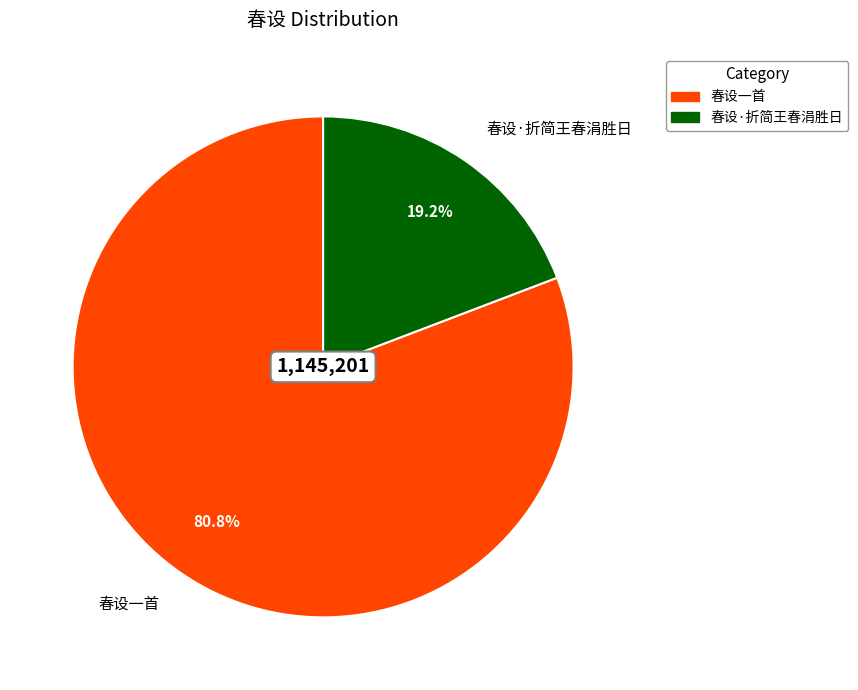

Approximately how many times larger is the value at 春设·折简王春涓胜日 compared to 春设一首?

0.2